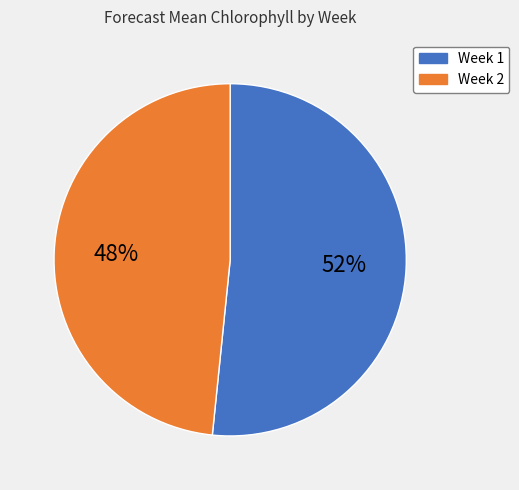

What is the majority slice?

Week 1